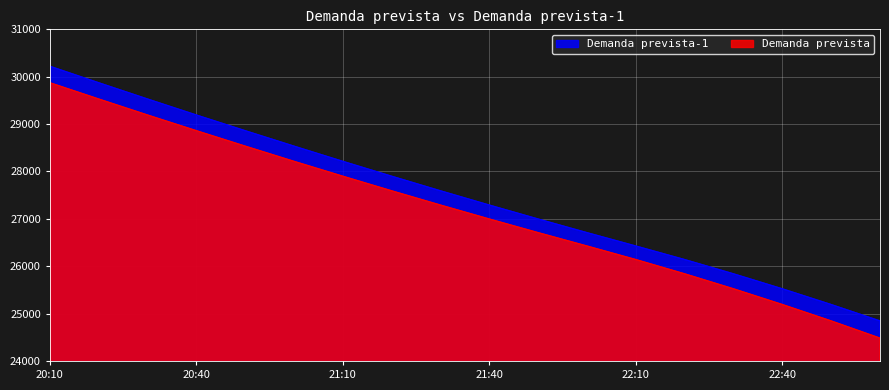

Rank the series by their maximum value, from lowest to highest.

Demanda prevista, Demanda prevista-1